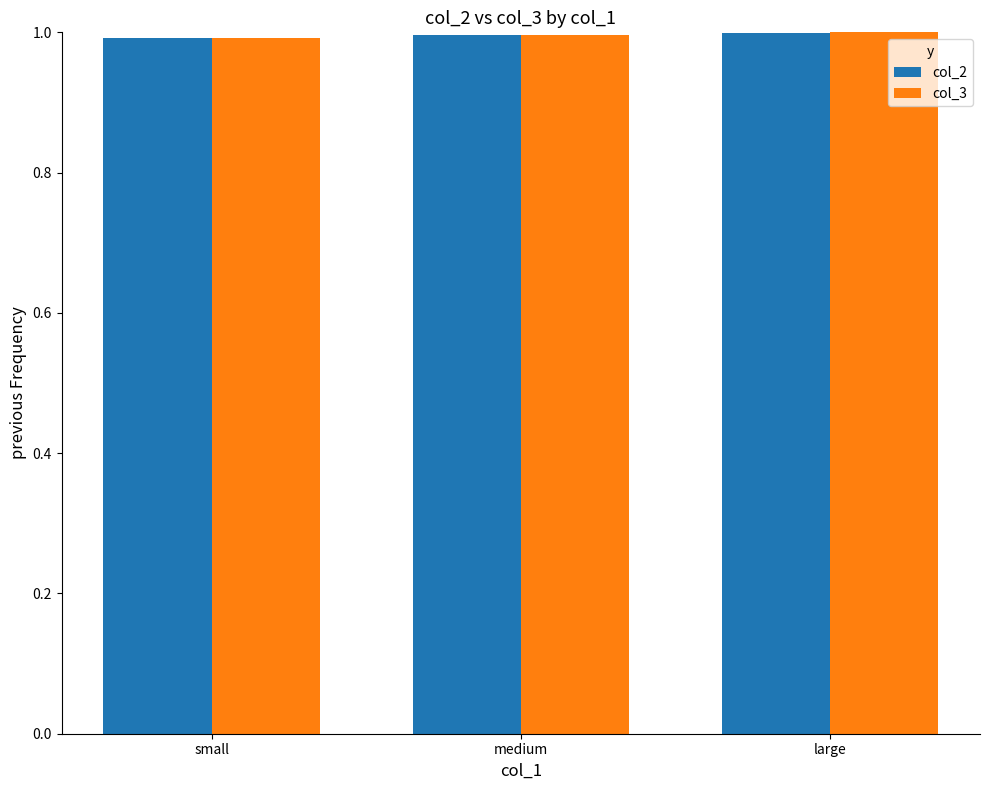

True or false: col_3 has a value of 1.0 at medium.

True